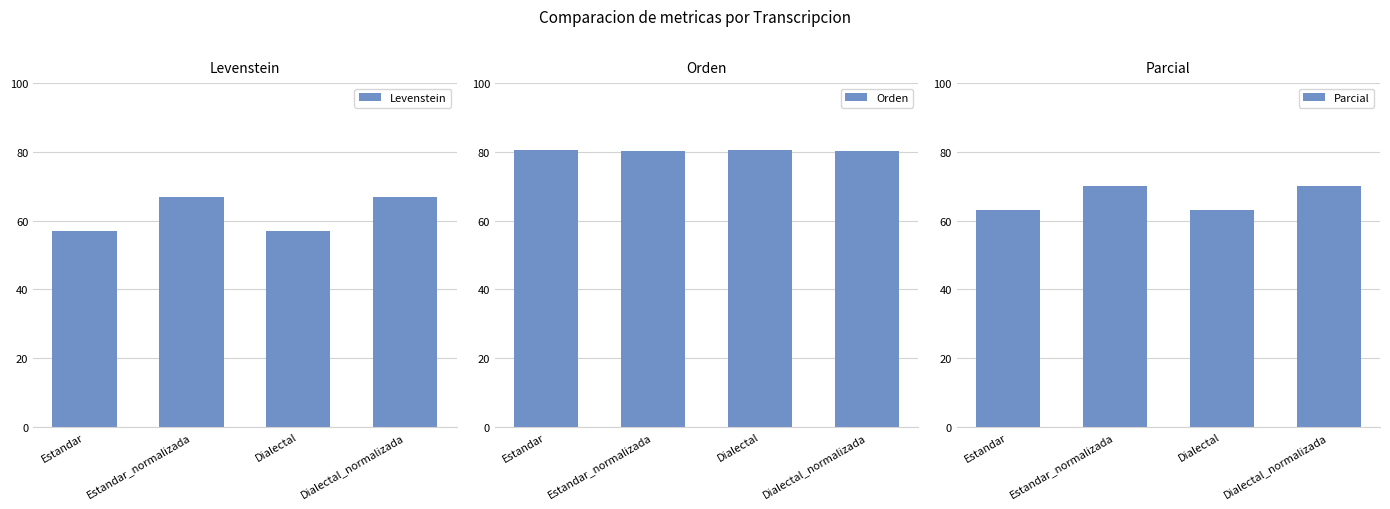

The value of Orden at Dialectal_normalizada is 80.1. True or false?

True